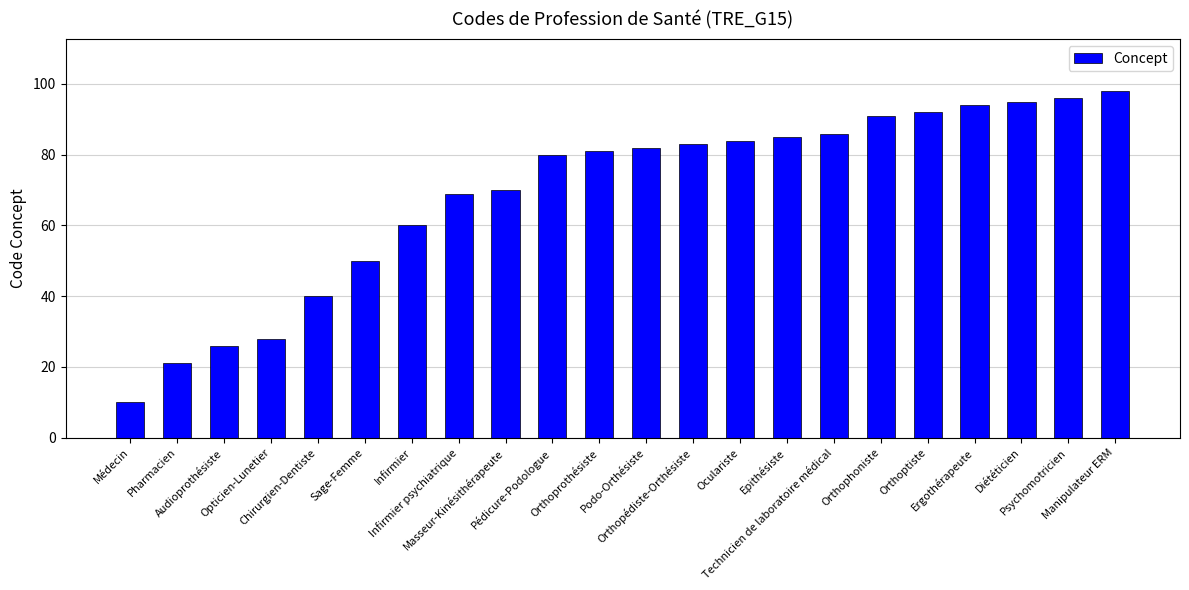

Which label corresponds to the smallest value in the chart?

Médecin